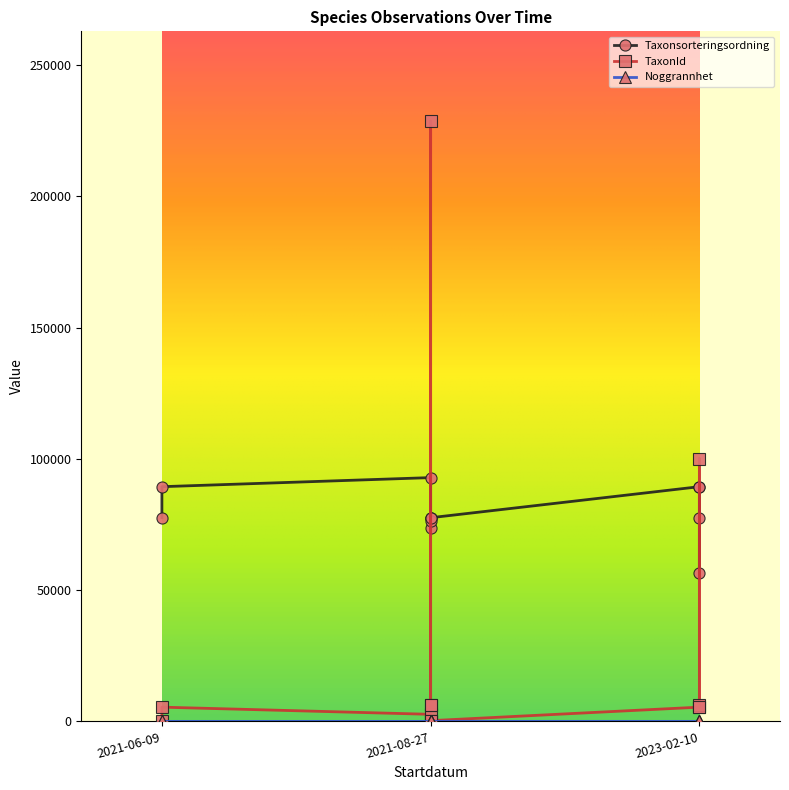

At which category does the chart reach its peak across all series?

2021-08-27